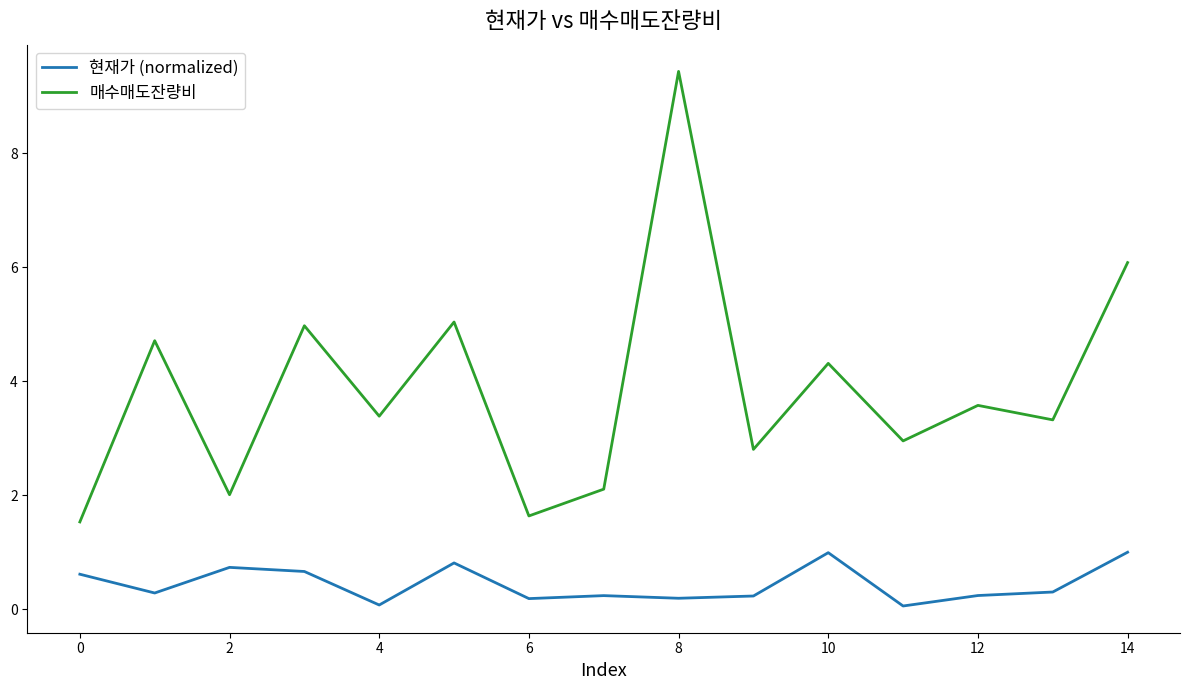

How many interior local peaks does the 매수매도잔량비 series have?

6